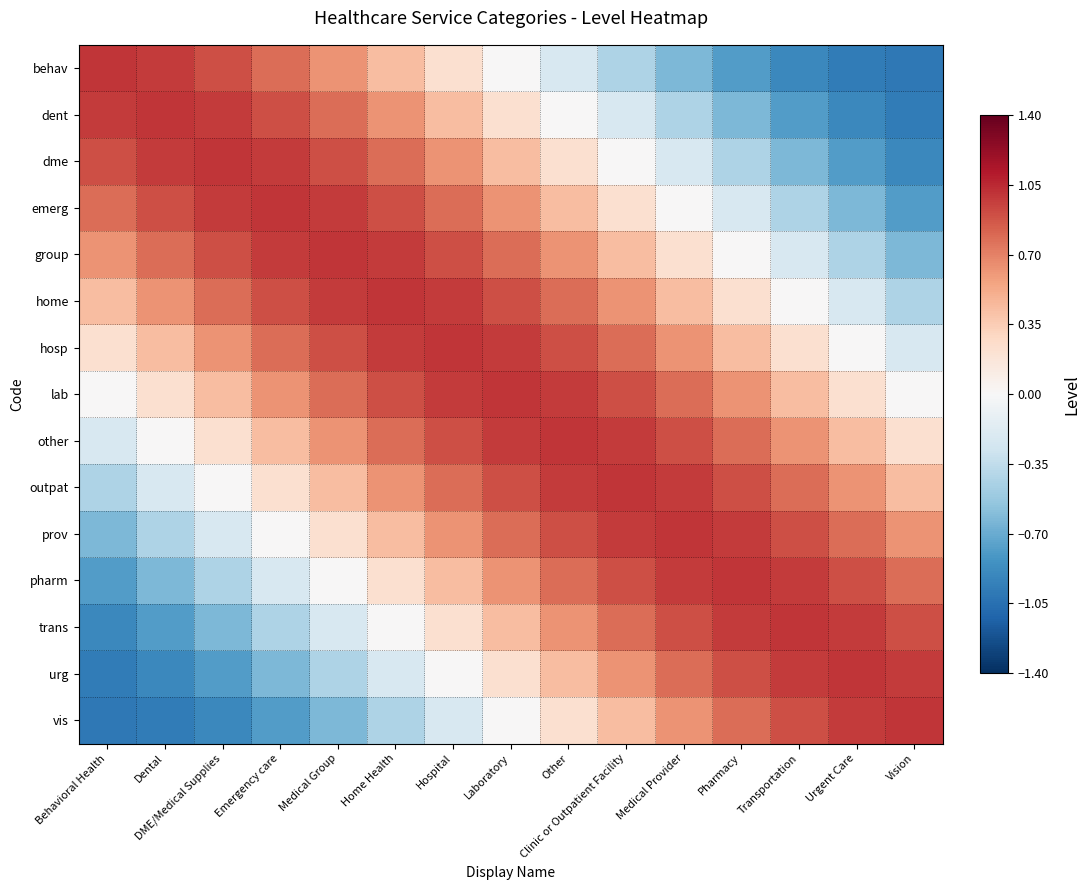

At how many categories does at least one series exceed 0?

15